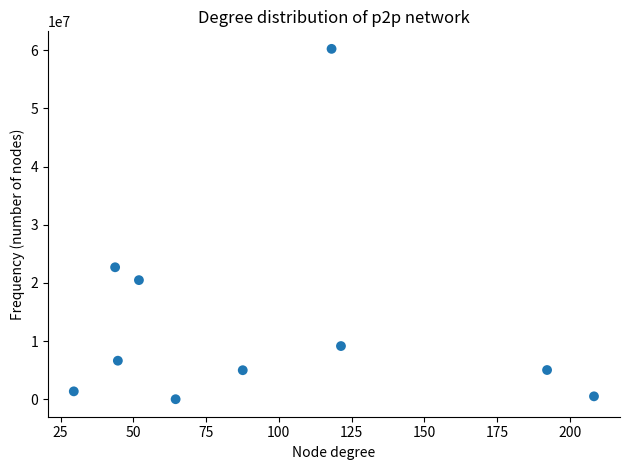

What Y value in the scatter plot is closest to 30129450?

22694308